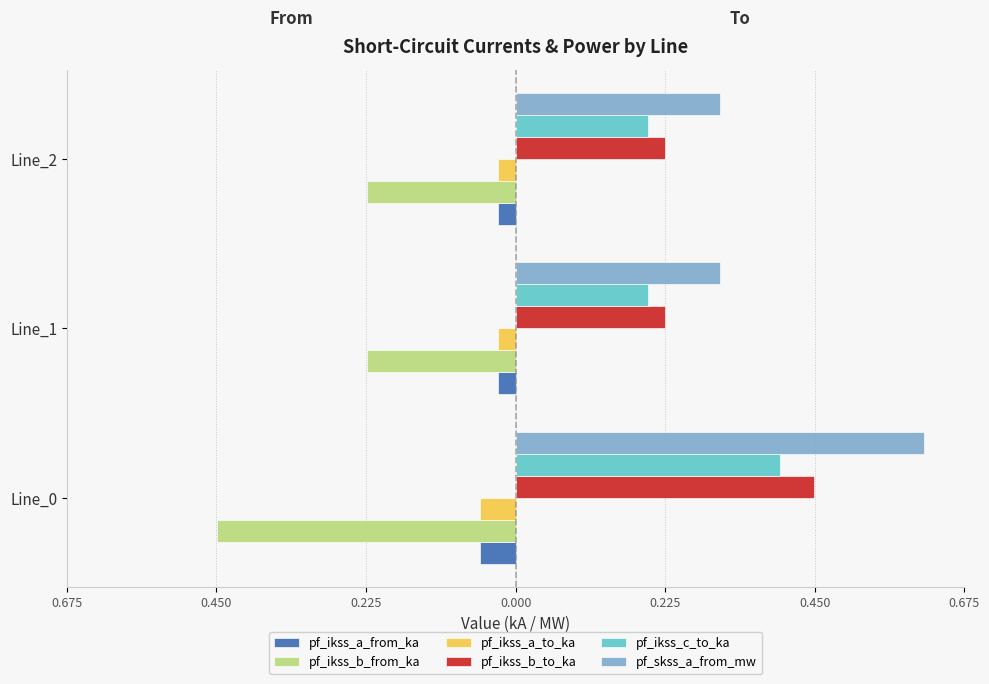

What are all the series names shown in the legend?

pf_ikss_a_from_ka, pf_ikss_b_from_ka, pf_ikss_a_to_ka, pf_ikss_b_to_ka, pf_ikss_c_to_ka, pf_skss_a_from_mw